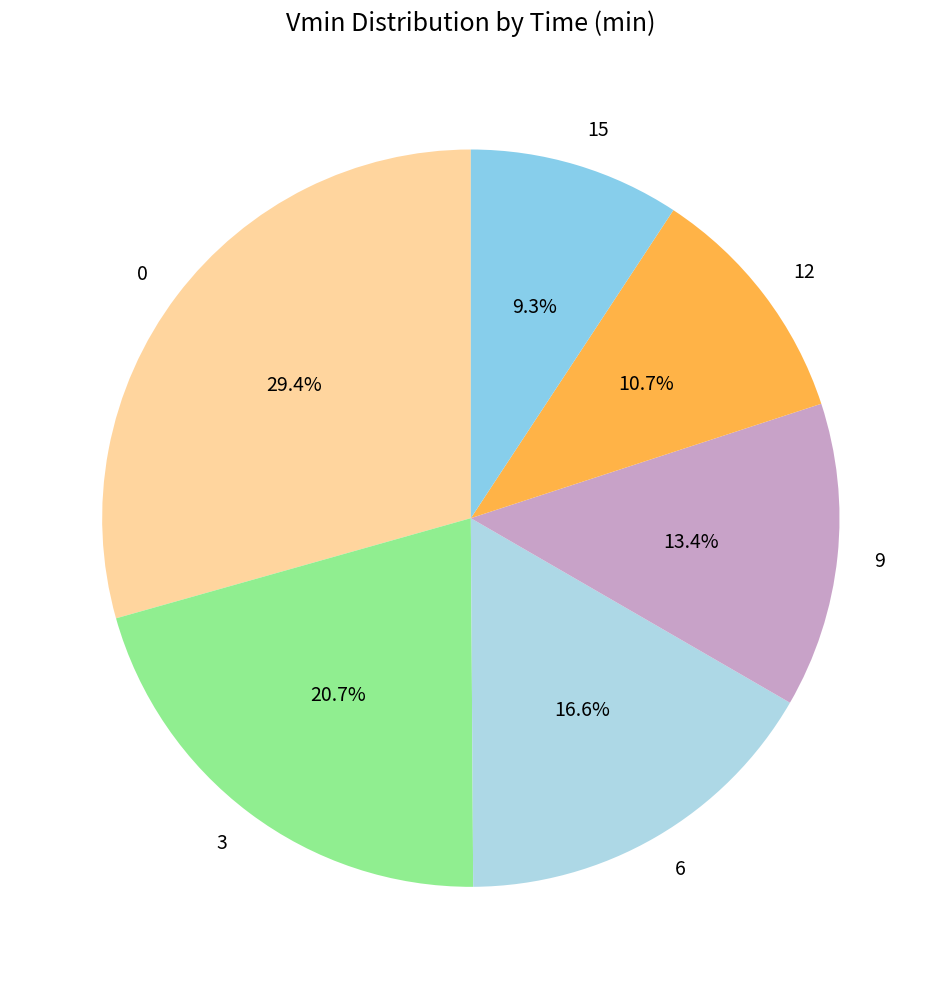

How much of the chart is everything except 9?

86.6%